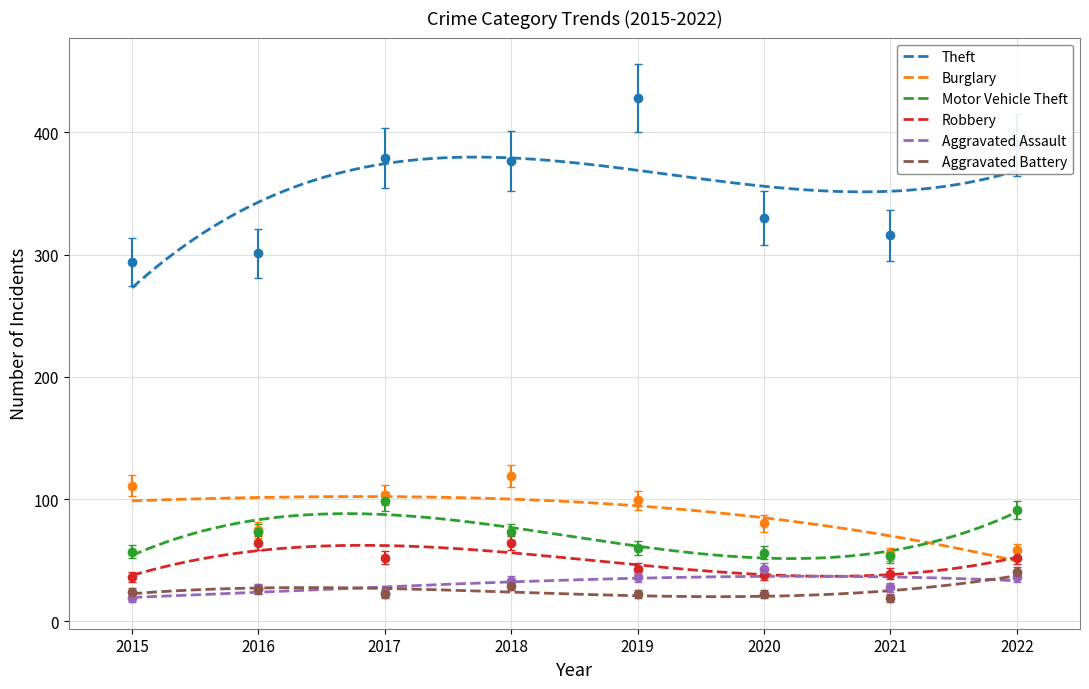

True or false: Aggravated Battery and Motor Vehicle Theft intersect in this chart.

False